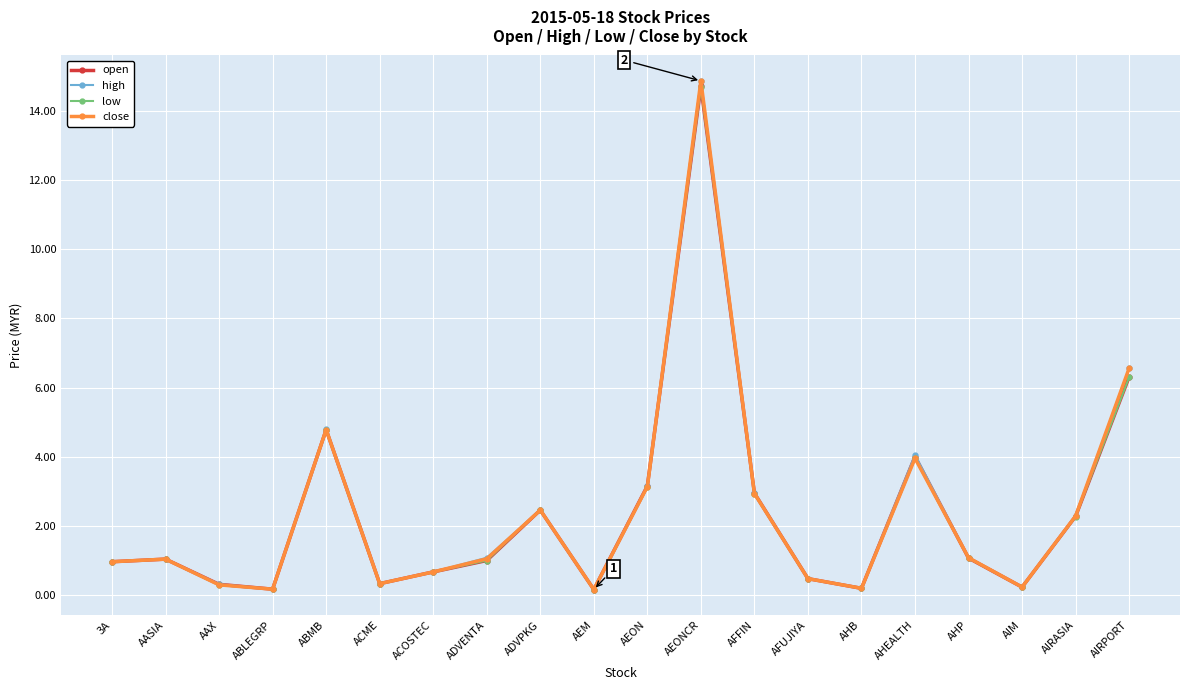

How many series are shown in this chart?

4